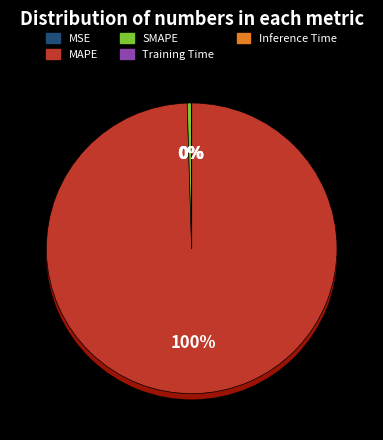

Is Training Time the majority of the pie?

No